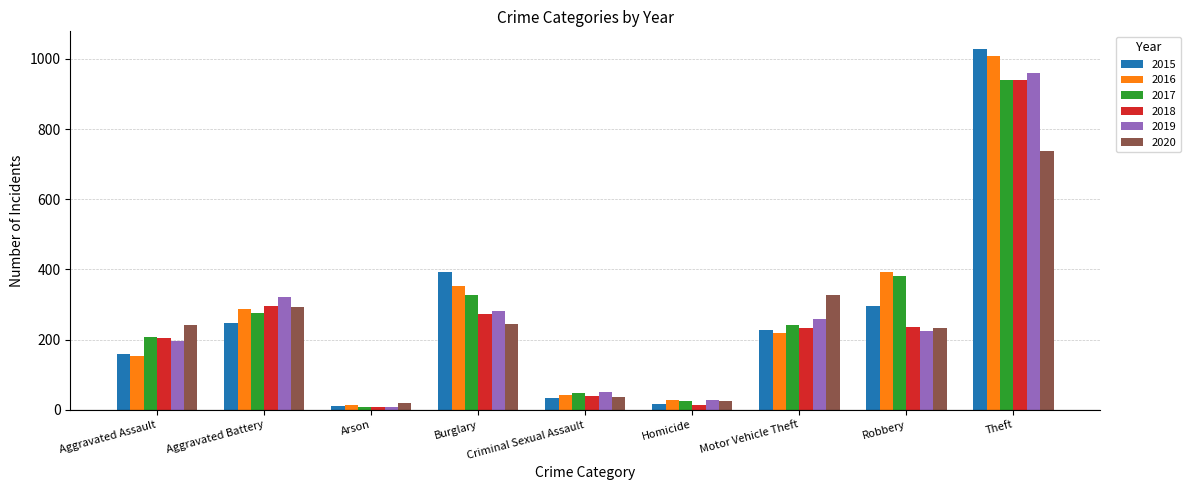

At which category is the sum across all series the highest?

Theft